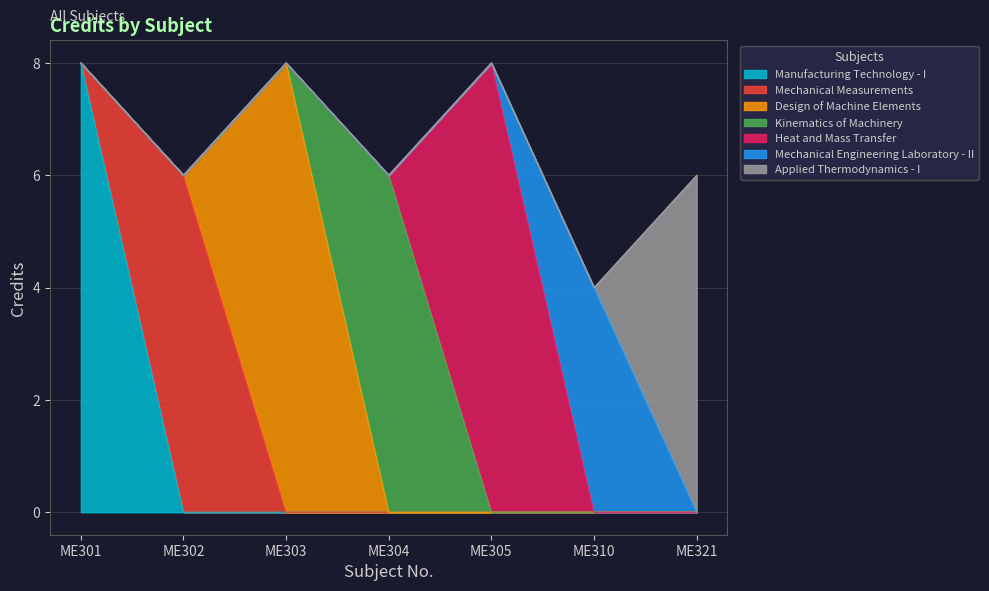

At which label is the value closest to 6?

ME302